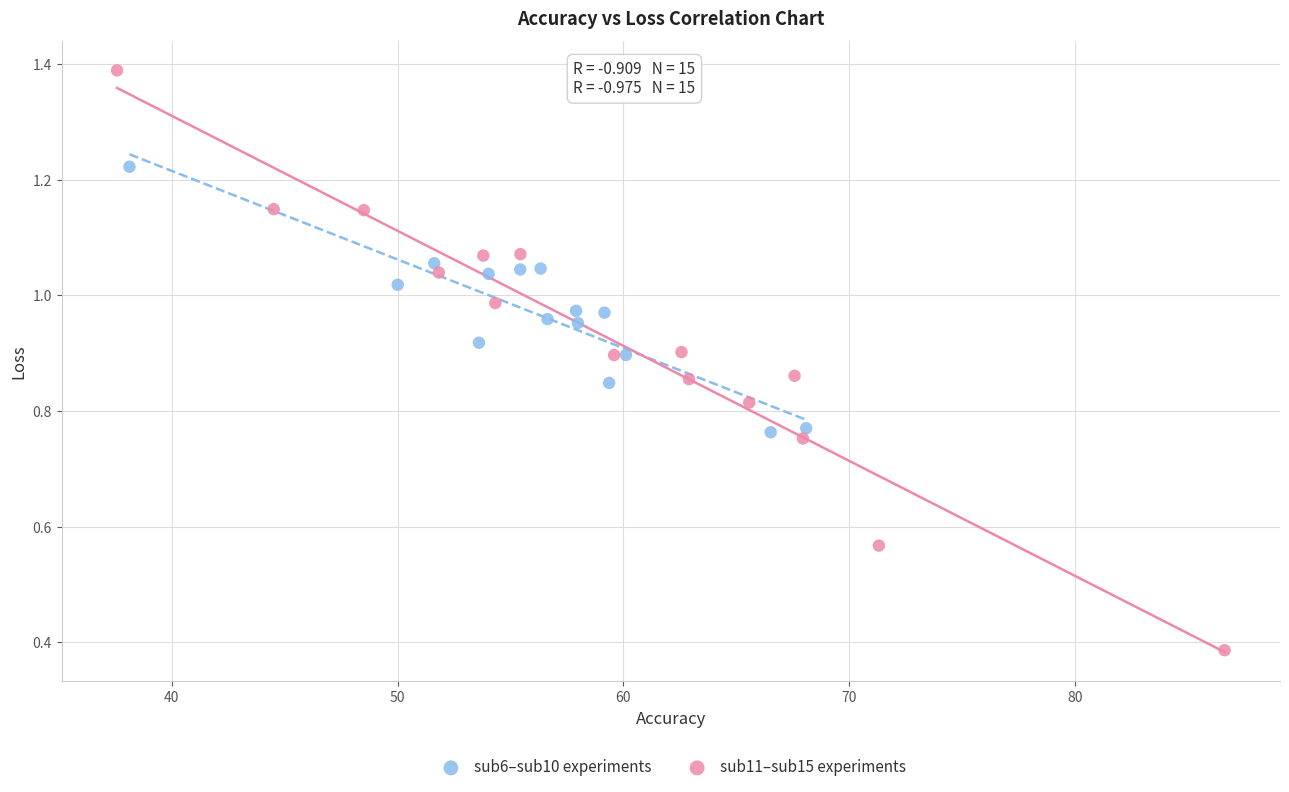

Which series reaches the maximum Y coordinate?

sub11–sub15 experiments